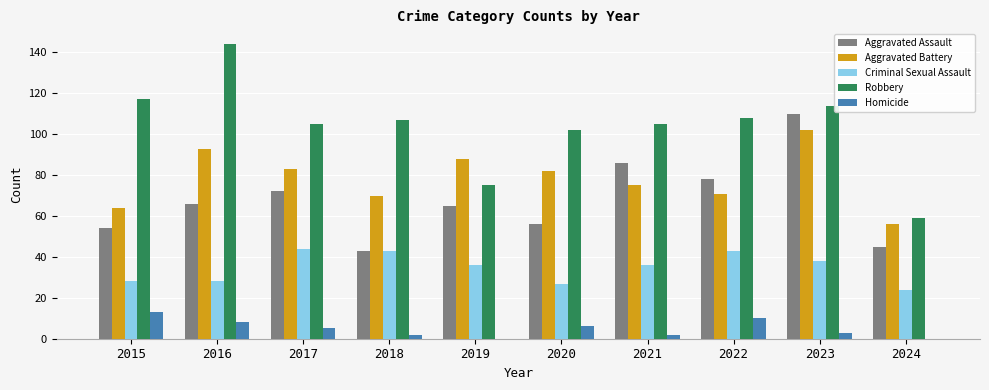

Which series has the largest total across all categories?

Robbery